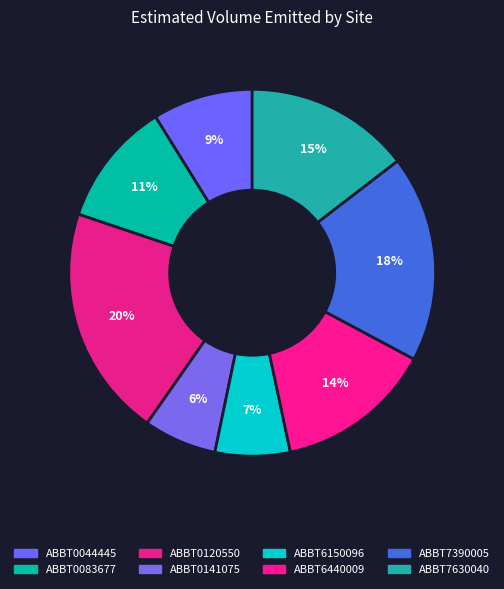

To the nearest percent, what portion does ABBT0141075 represent?

6%